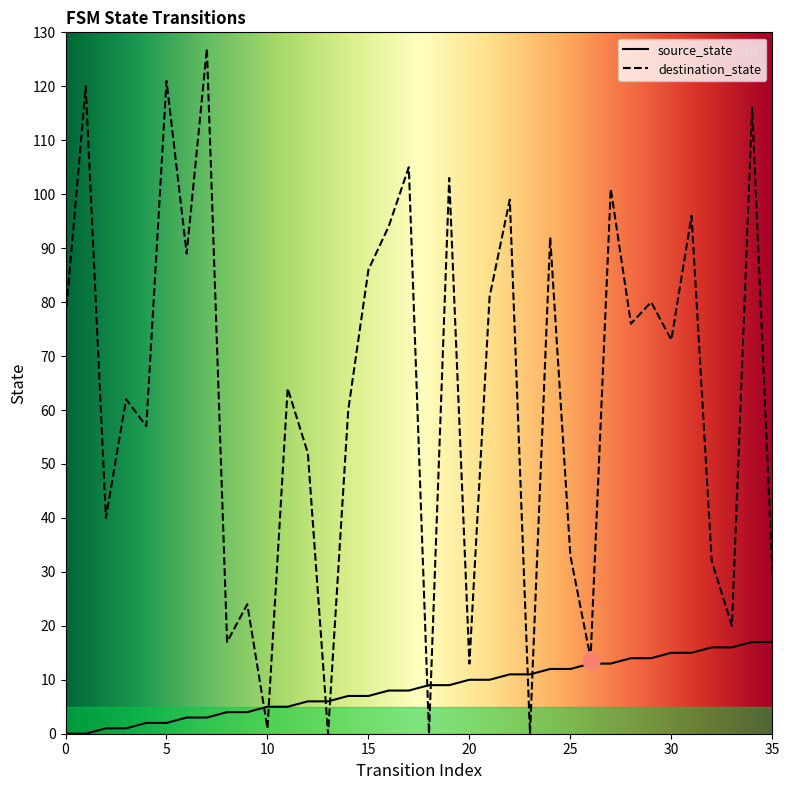

What is the sum of the destination_state values at 34 and 11?

180